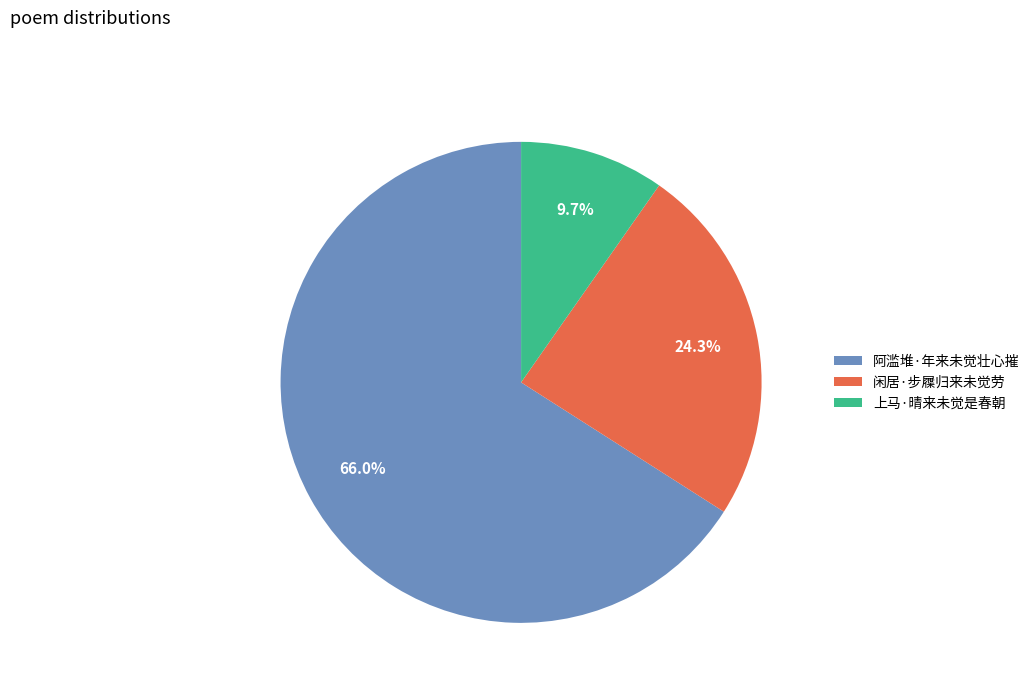

Which category has the biggest portion of the pie?

阿滥堆·年来未觉壮心摧